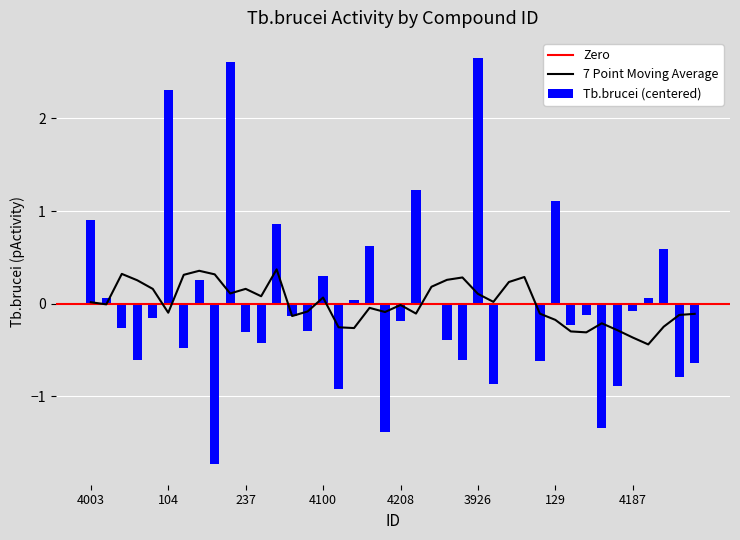

How many values are below 0?

26